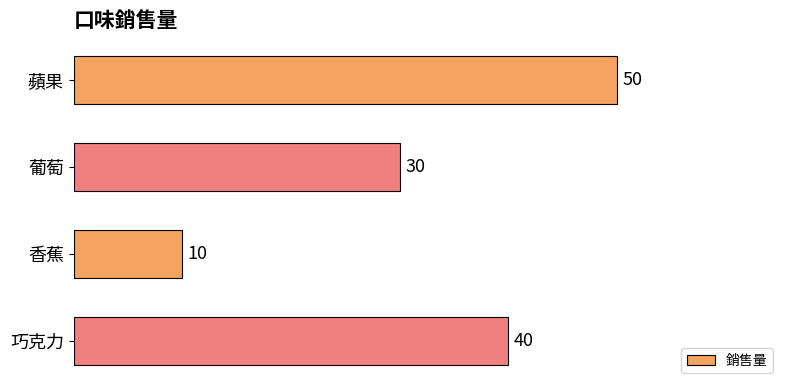

List the labels in order of value, largest first.

蘋果, 巧克力, 葡萄, 香蕉